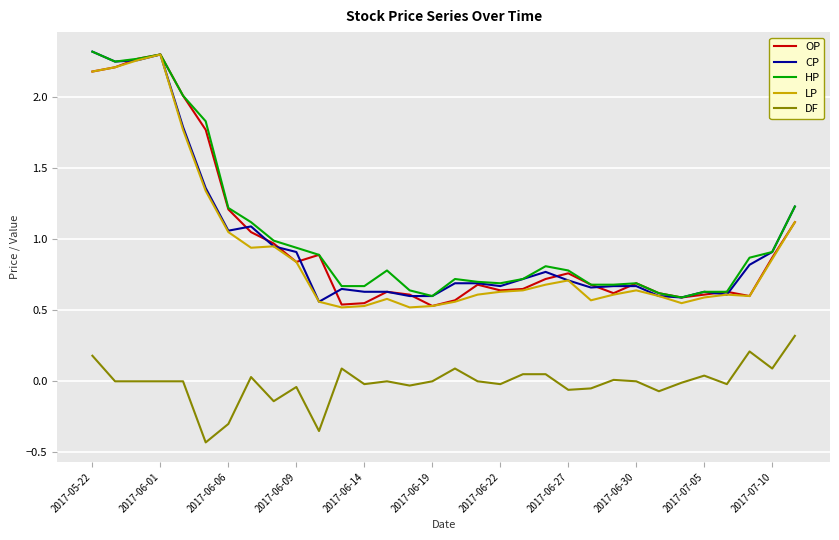

True or false: CP and DF intersect in this chart.

False